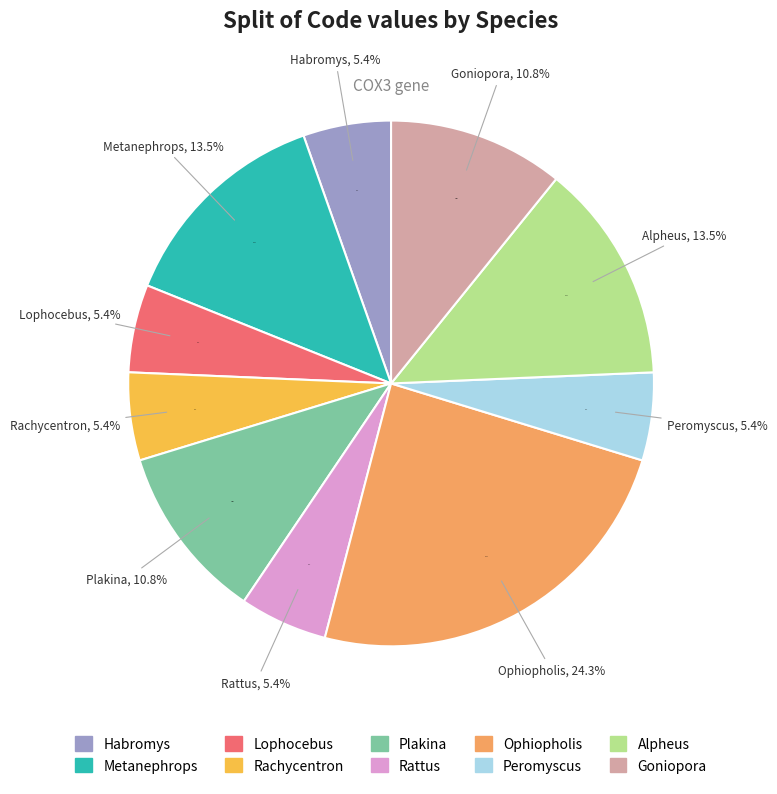

What percentage is the Rattus fuscipes slice, to the nearest percent?

5%